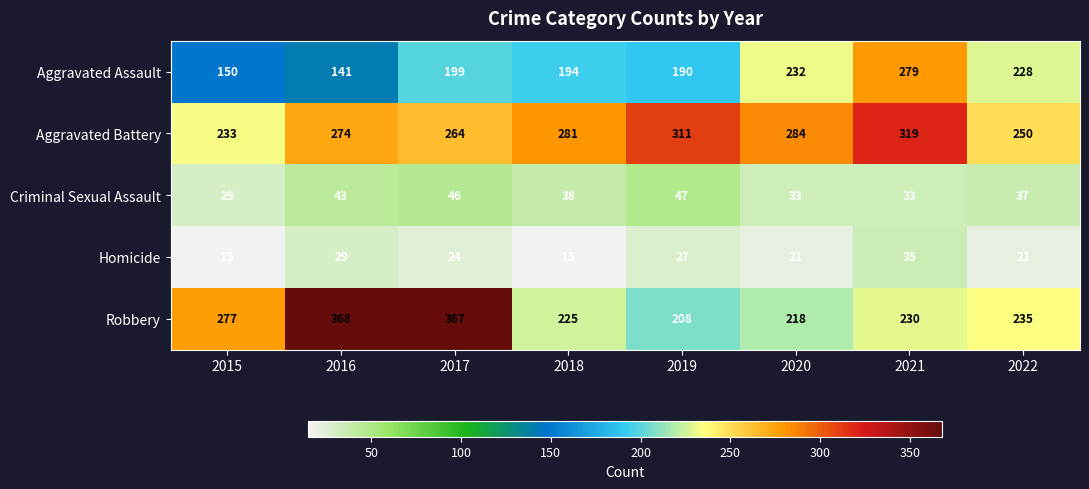

List the series in order of their peak value, highest first.

Robbery, Aggravated Battery, Aggravated Assault, Criminal Sexual Assault, Homicide